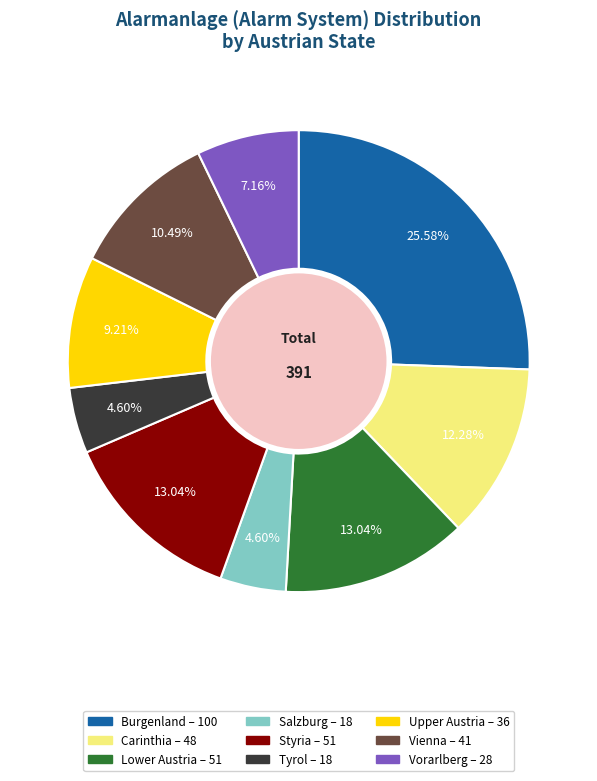

To the nearest percent, what is the difference between the Salzburg and Carinthia slice percentages?

8%